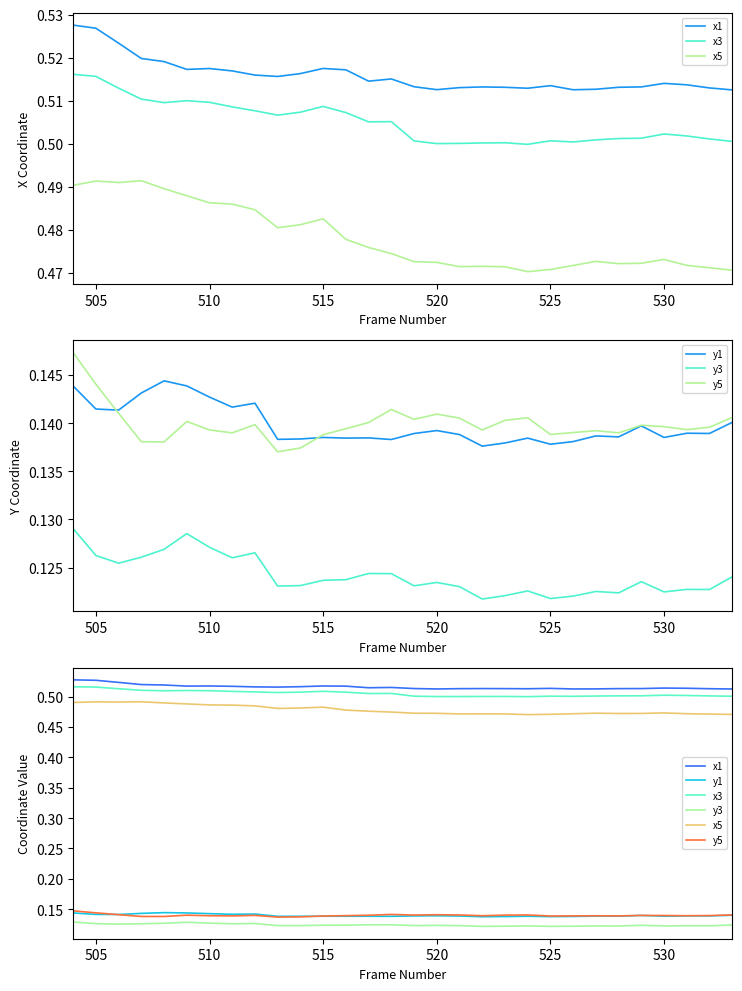

What is the value of the y1 point at the 30th from the left?

0.1